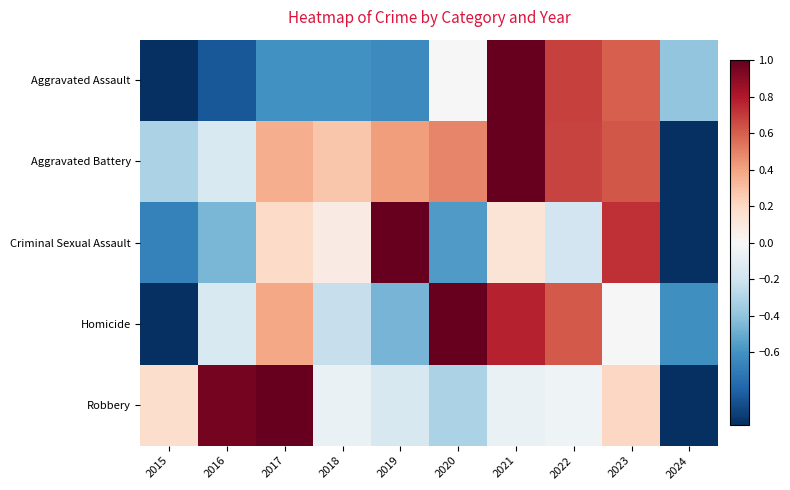

How many data points does each series have?

10